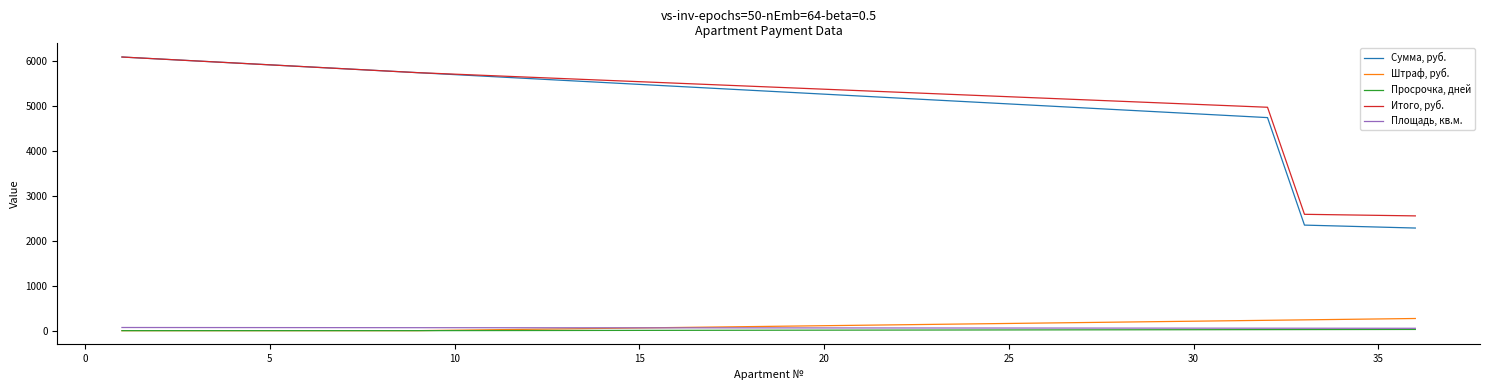

What is the greatest value displayed?

6083.0